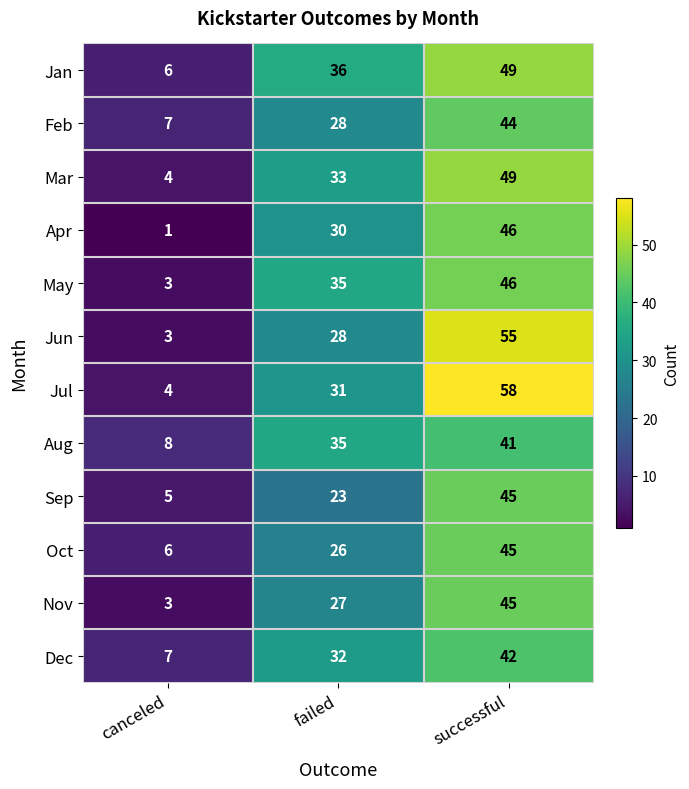

Is it true that Dec equals 32 at failed?

True